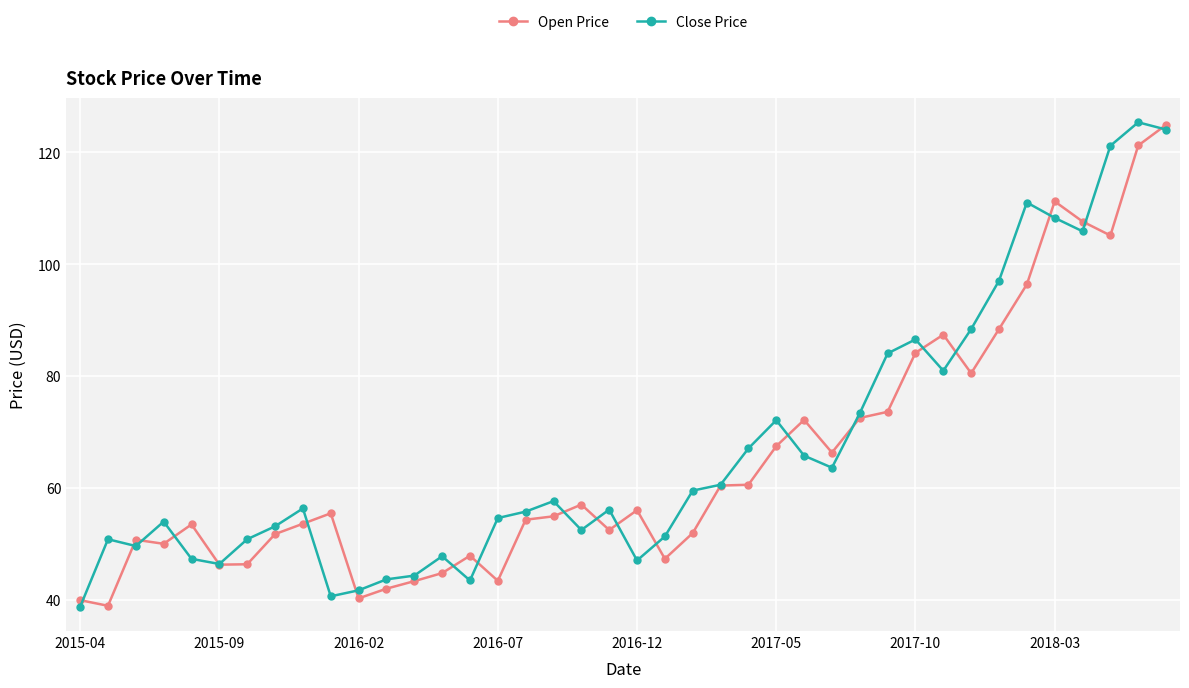

Which series has the widest spread of values?

Close Price